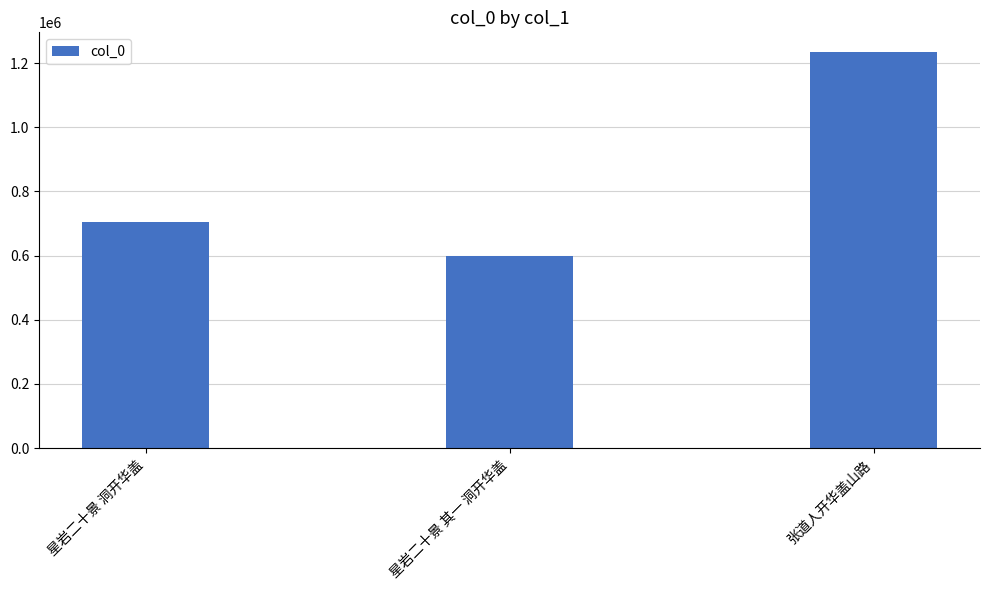

What is the value of the 3rd bar from the left?

1234434